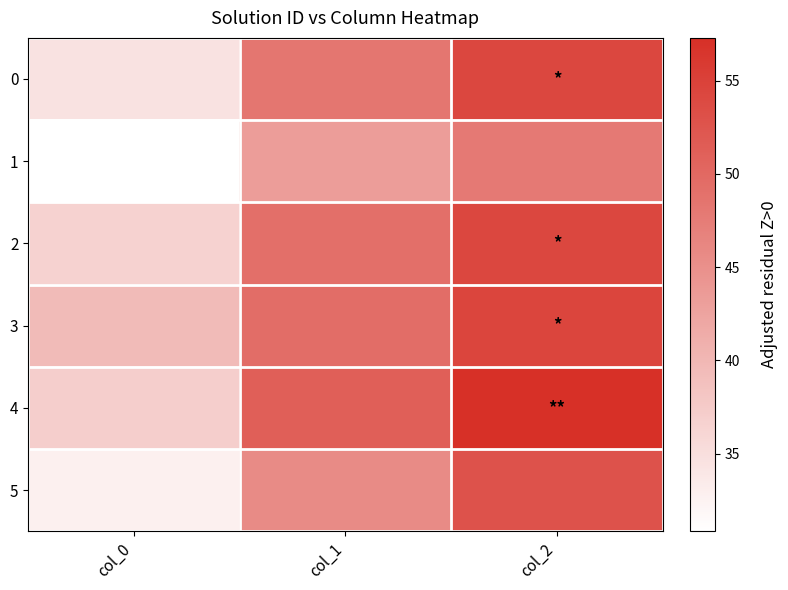

What is the total value across all series at col_1?

287.0